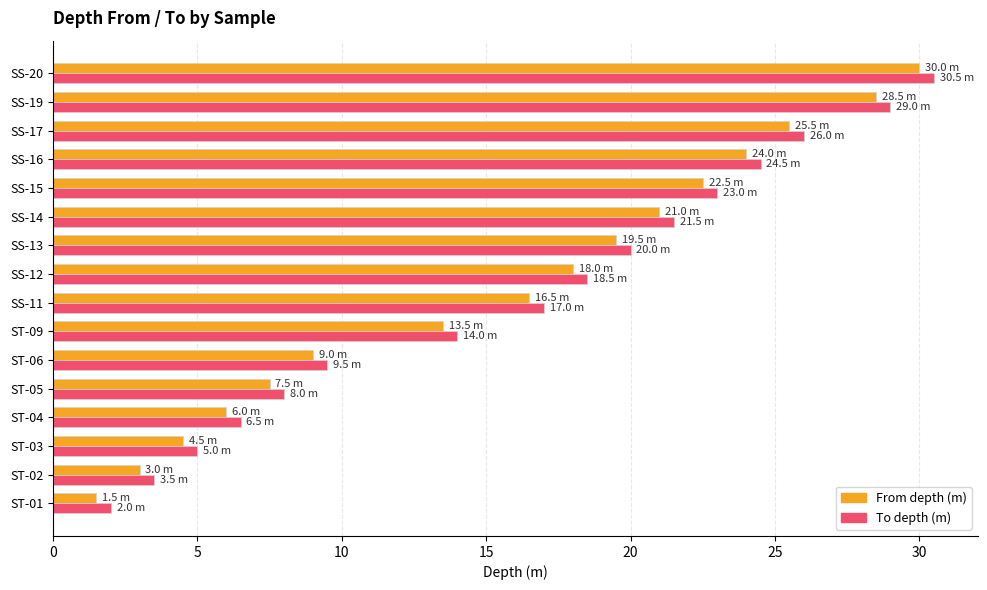

What is the total value across all series at SS-15?

45.5